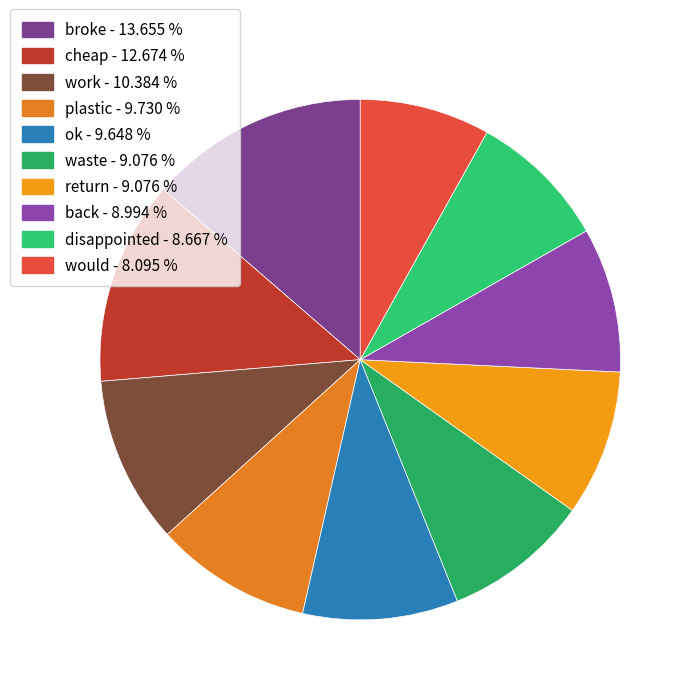

How many slices are in this pie chart?

10